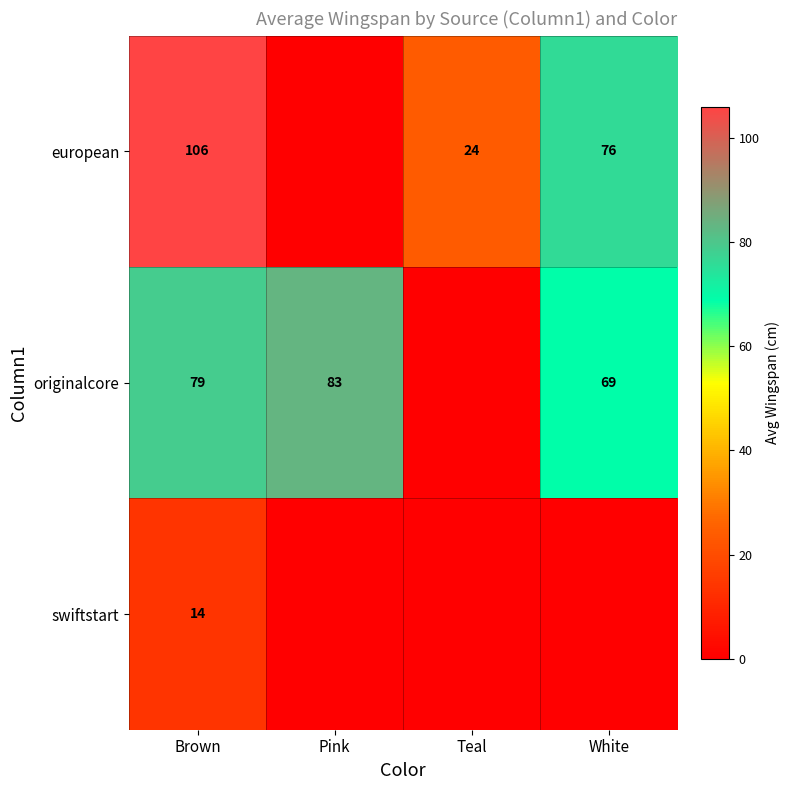

At which category is the sum across all series the highest?

Brown